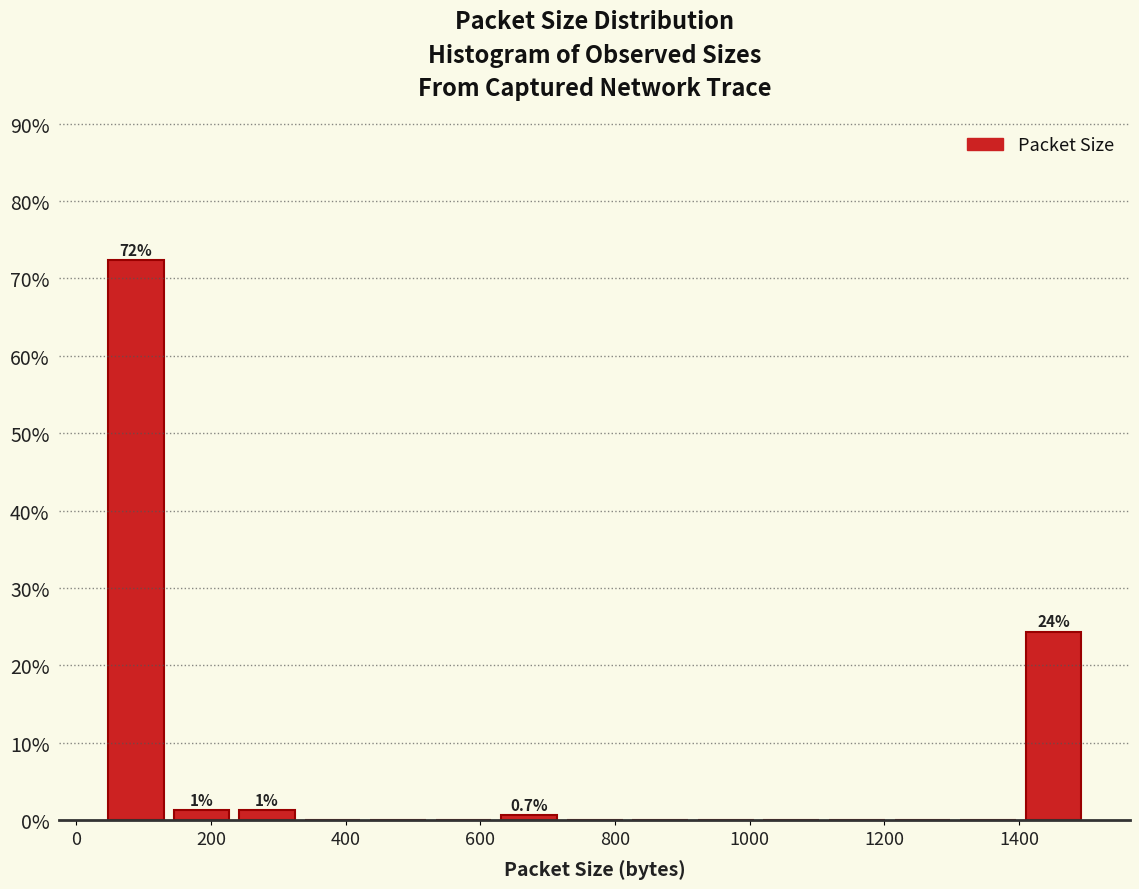

Over which range of the x-axis is the bar tallest?

40 to 140